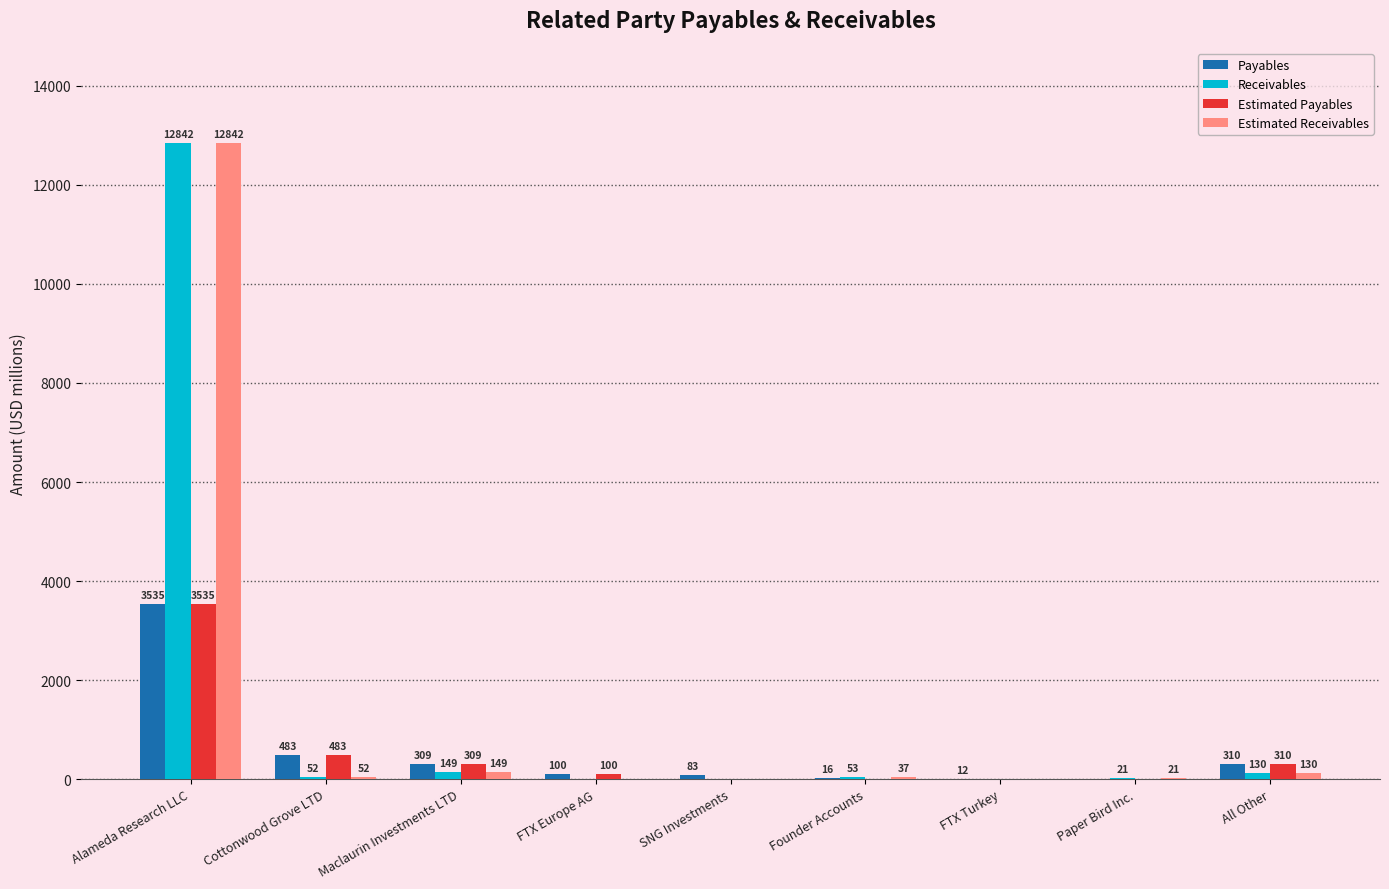

What is the total value across all series at SNG Investments?

83